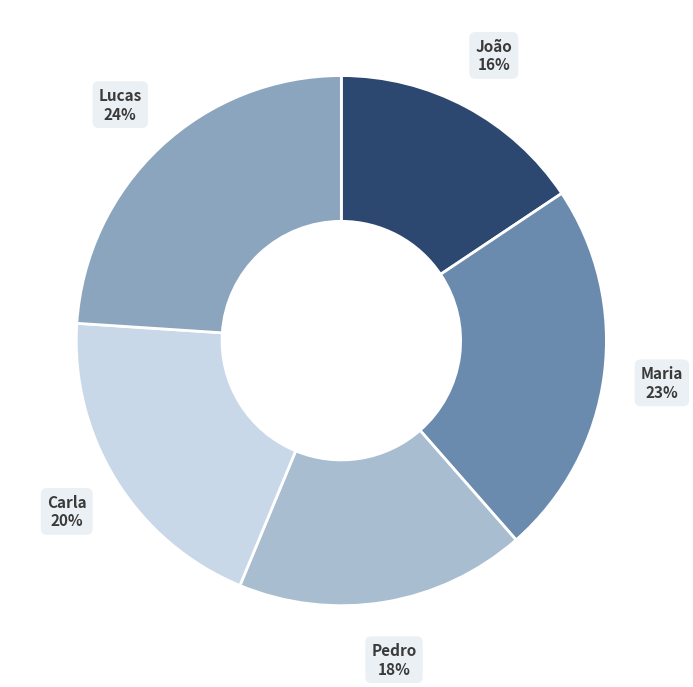

Is it true that Lucas is 24% of the pie?

True